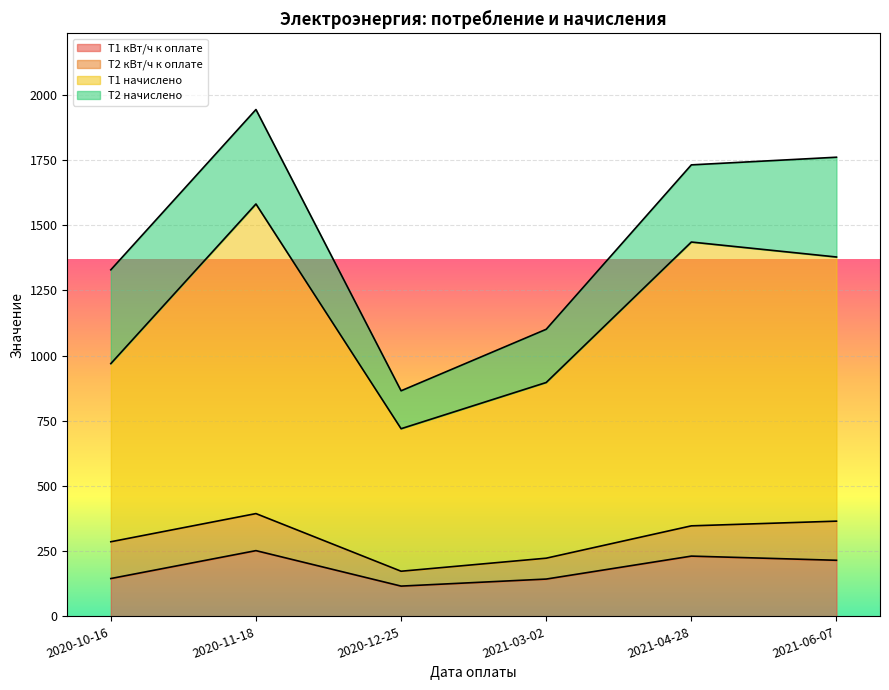

What is the average value of the Т1 кВт/ч к оплате series?

183.7